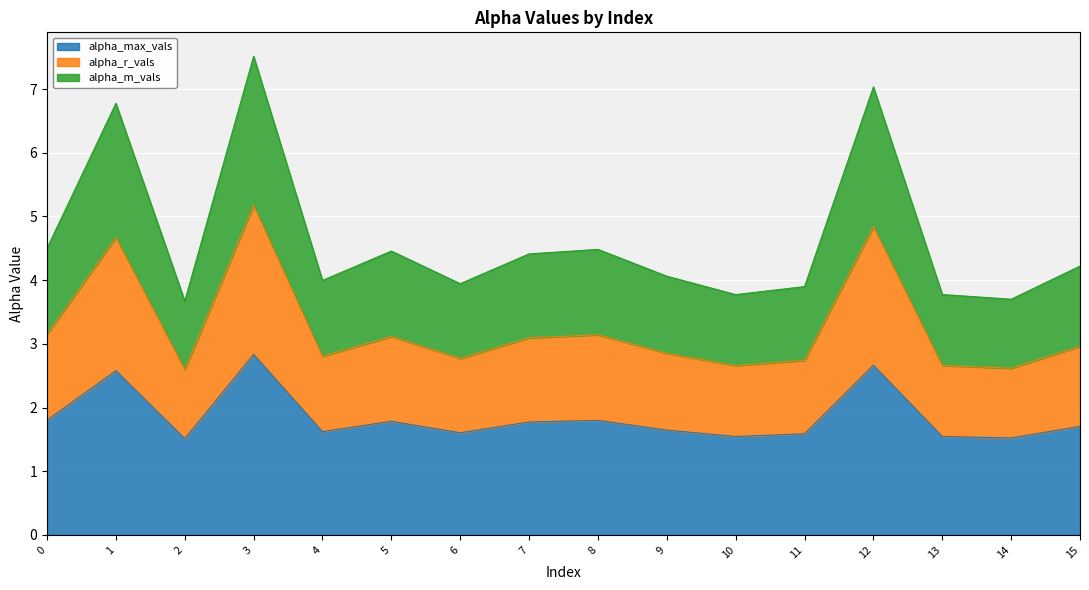

Which category has the highest value across all series?

3